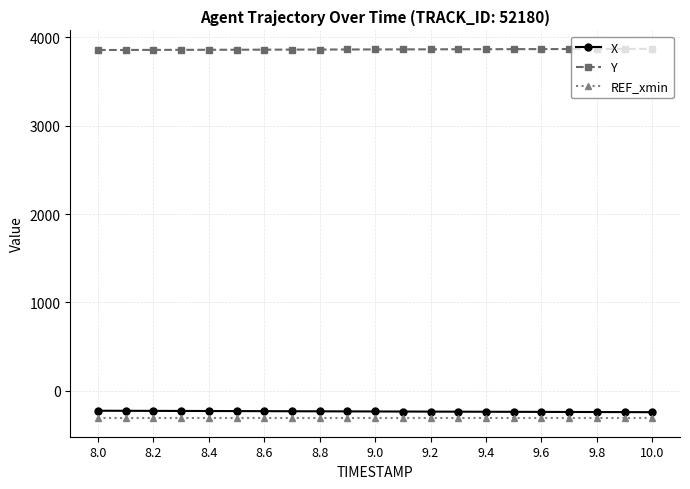

What is the value of the Y point at the 3rd from the left?

3857.7